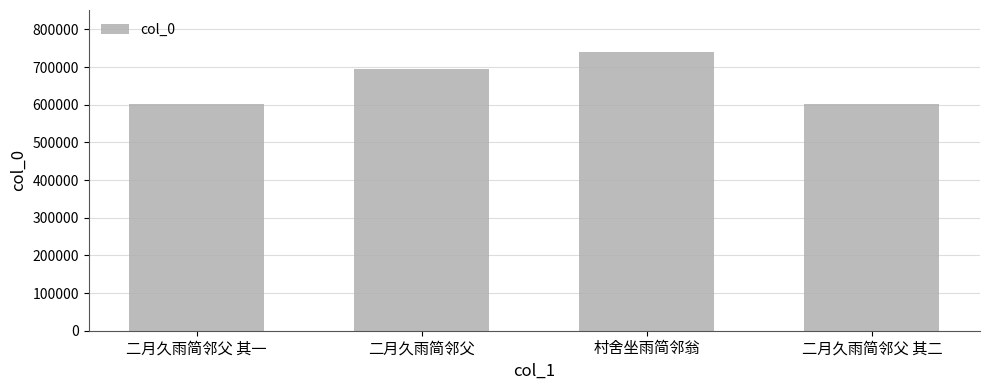

Which has a higher value, 二月久雨简邻父 or 二月久雨简邻父 其二?

二月久雨简邻父